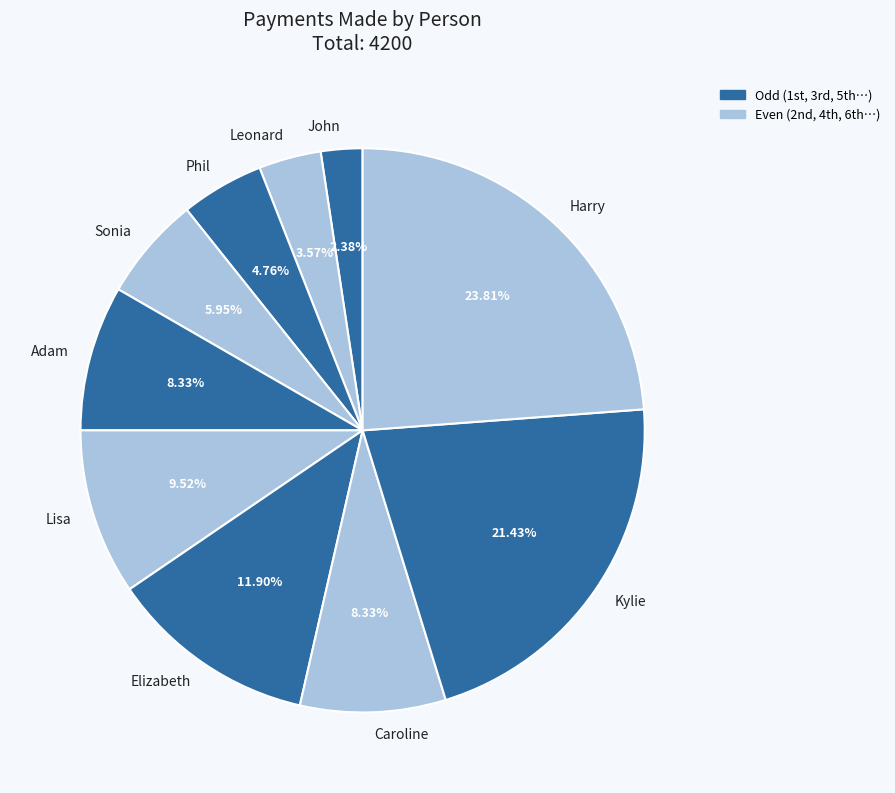

Count the number of slices in the pie.

10